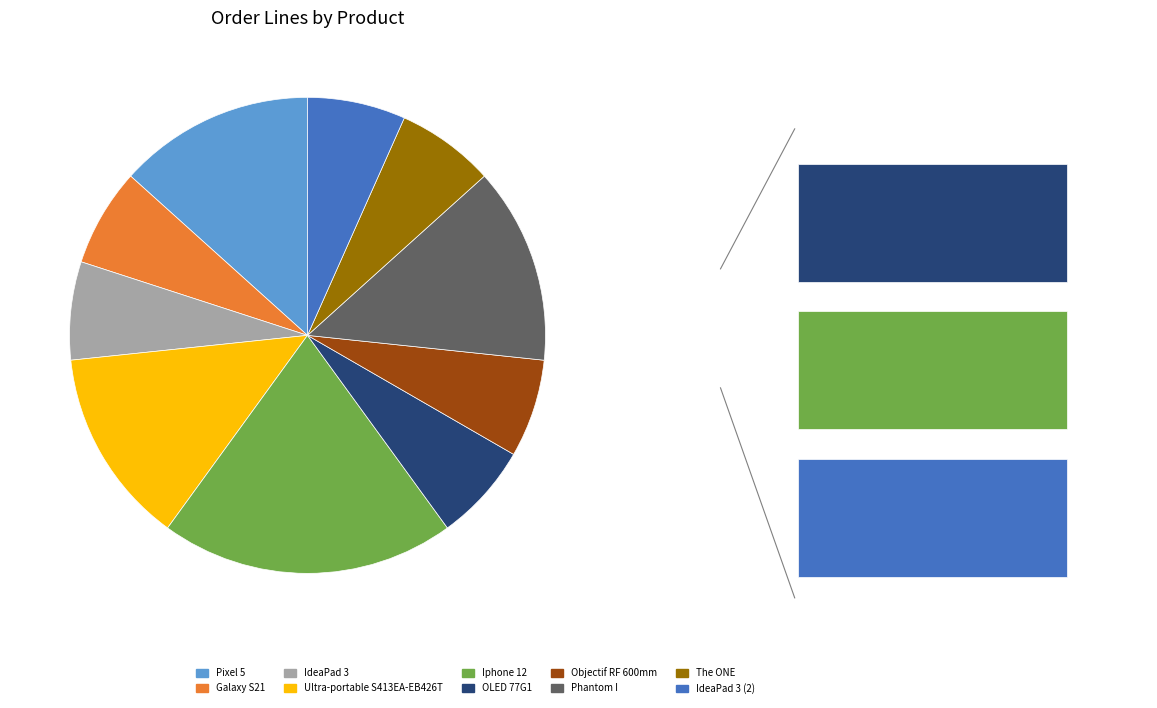

Count the number of slices in the pie.

10